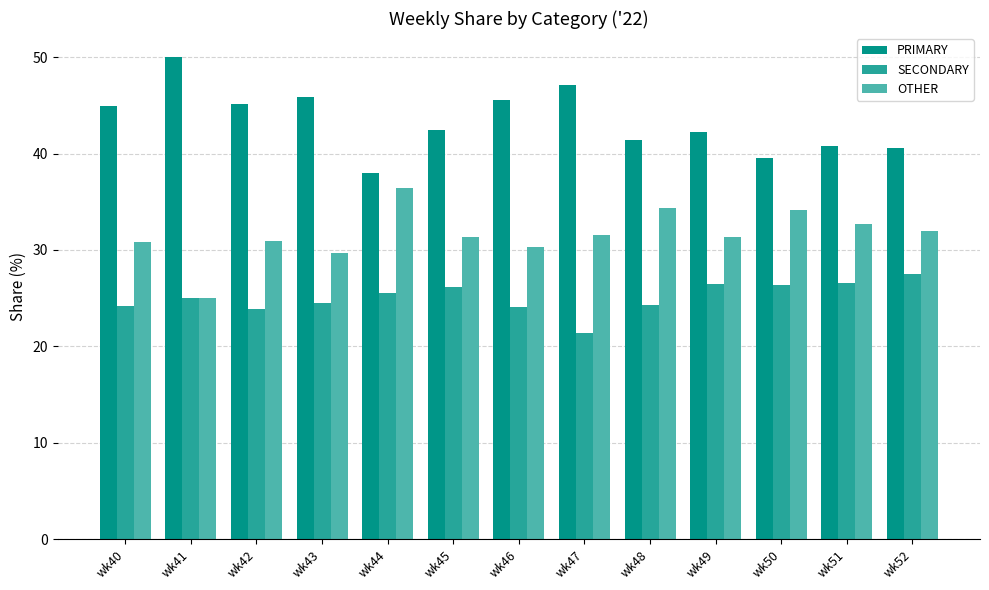

What is the spread (max minus min) of values at wk50?

13.2